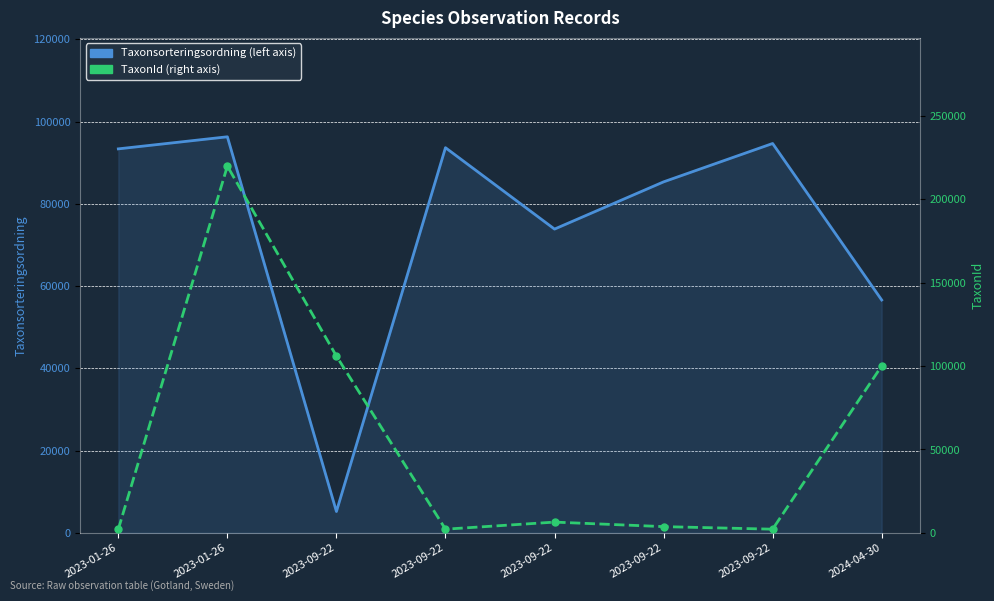

Reading left to right, what are all the values shown in this chart?

Taxonsorteringsordning (left axis): 93375	96312	5182	93661	73866	85350	94681	56621
TaxonId (right axis): 2180	219798	105930	2180	6426	3712	2180	100038